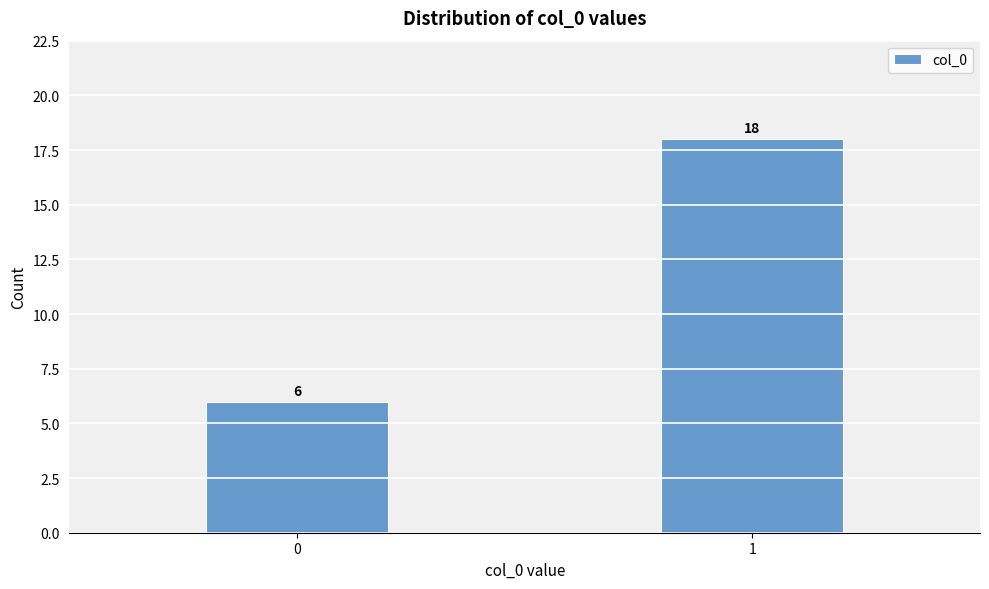

Reading left to right, list all the values displayed in this chart.

6	18